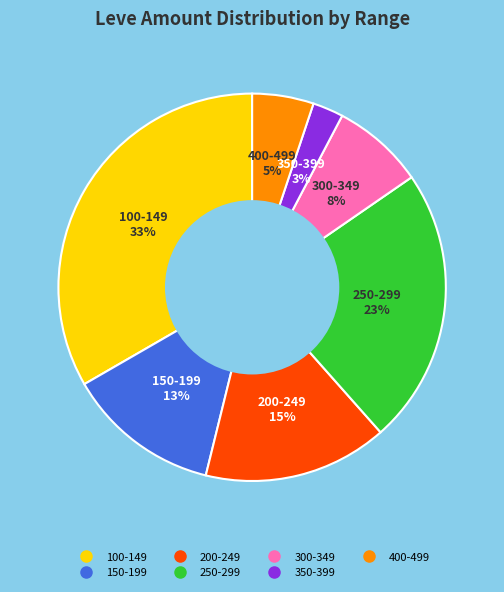

To the nearest percent, what is the average slice percentage?

14%